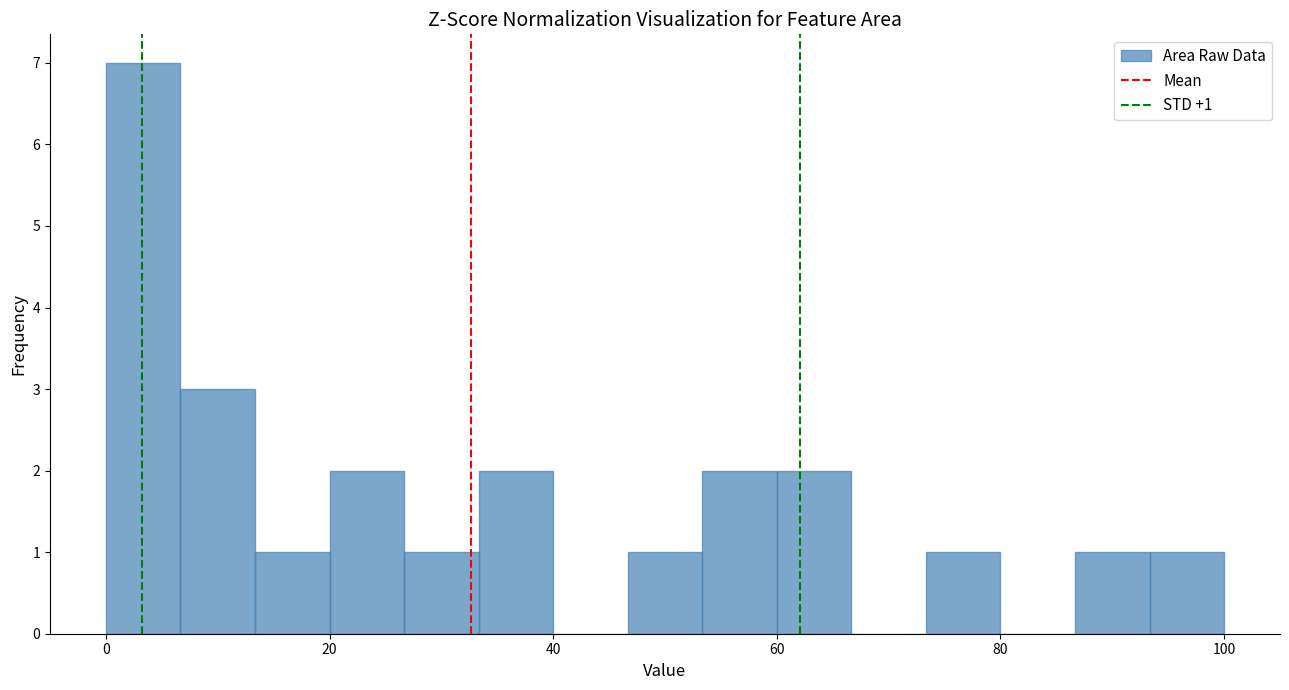

Around what value on the x-axis is the tallest bar? Give the approximate position of its centre, as read against the axis.

4